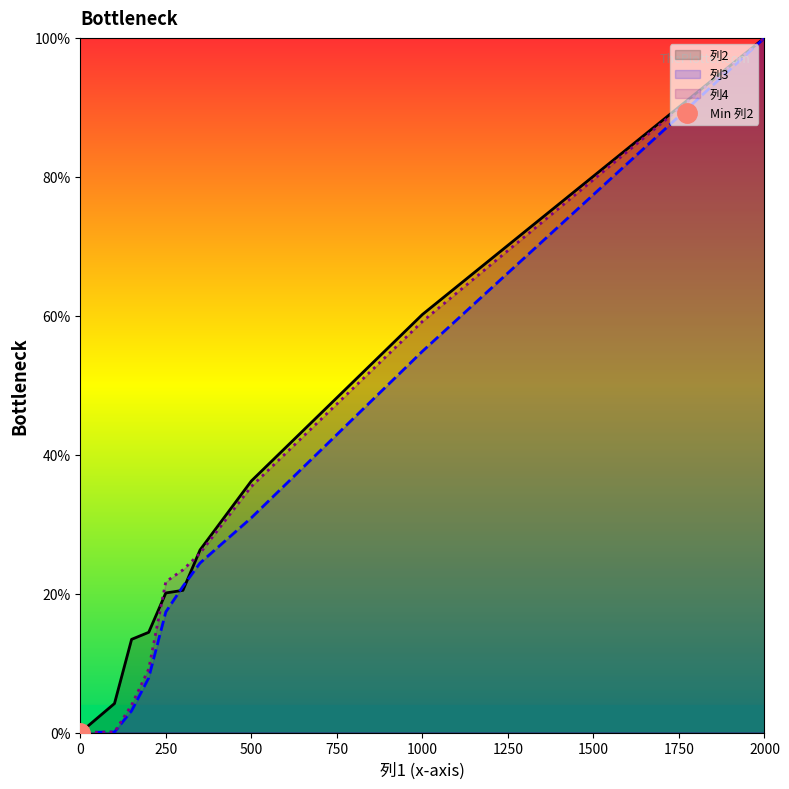

Reading left to right, list all the values displayed in this chart.

列2: 0.0	4.2	13.4	14.4	20.1	20.5	26.3	36.2	60.2	100.0
列3: 0.0	0.1	3.1	7.9	17.4	21.0	24.4	30.9	54.9	100.0
列4: 0.0	0.1	4.0	9.1	21.7	23.4	25.8	35.4	59.2	100.0